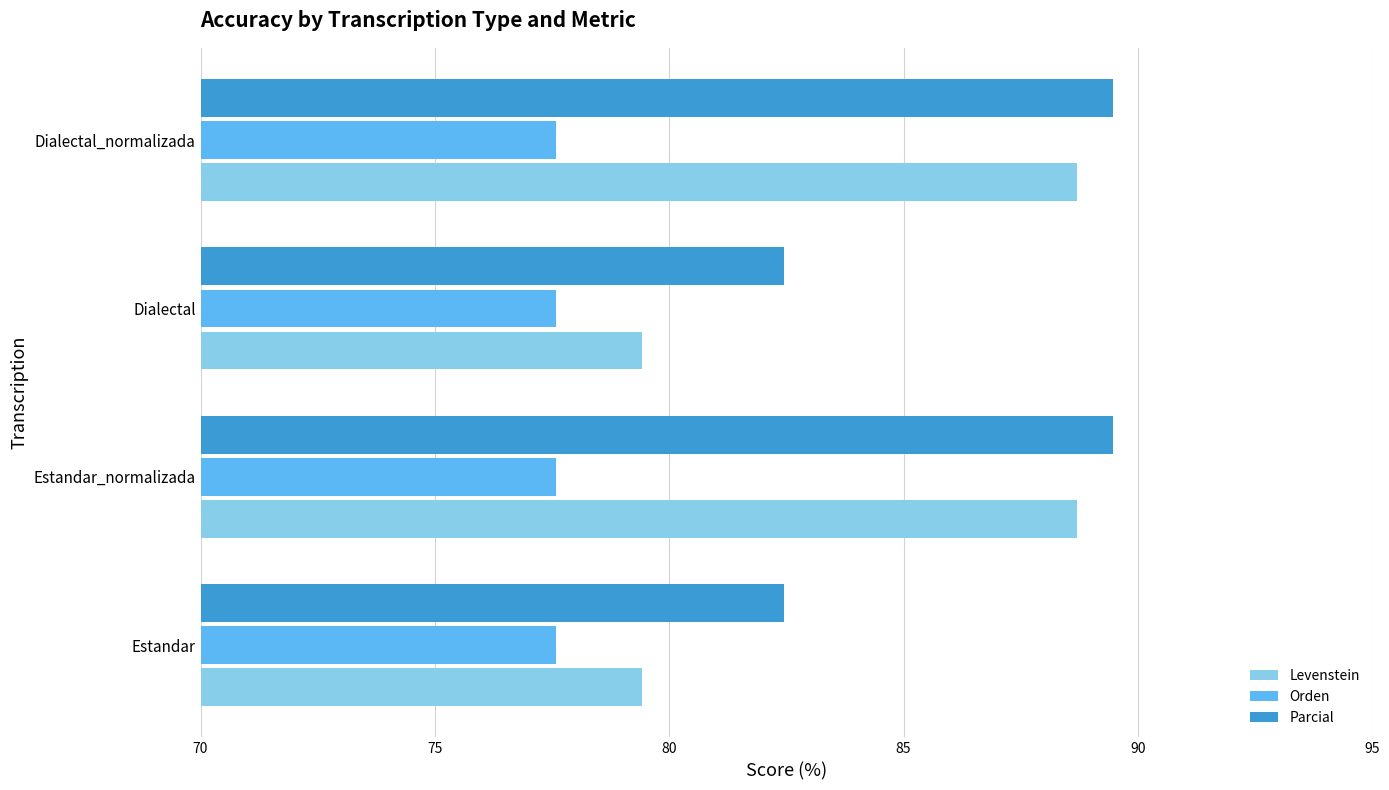

Is the value of Orden at Estandar_normalizada greater than the value of Levenstein at Dialectal?

No